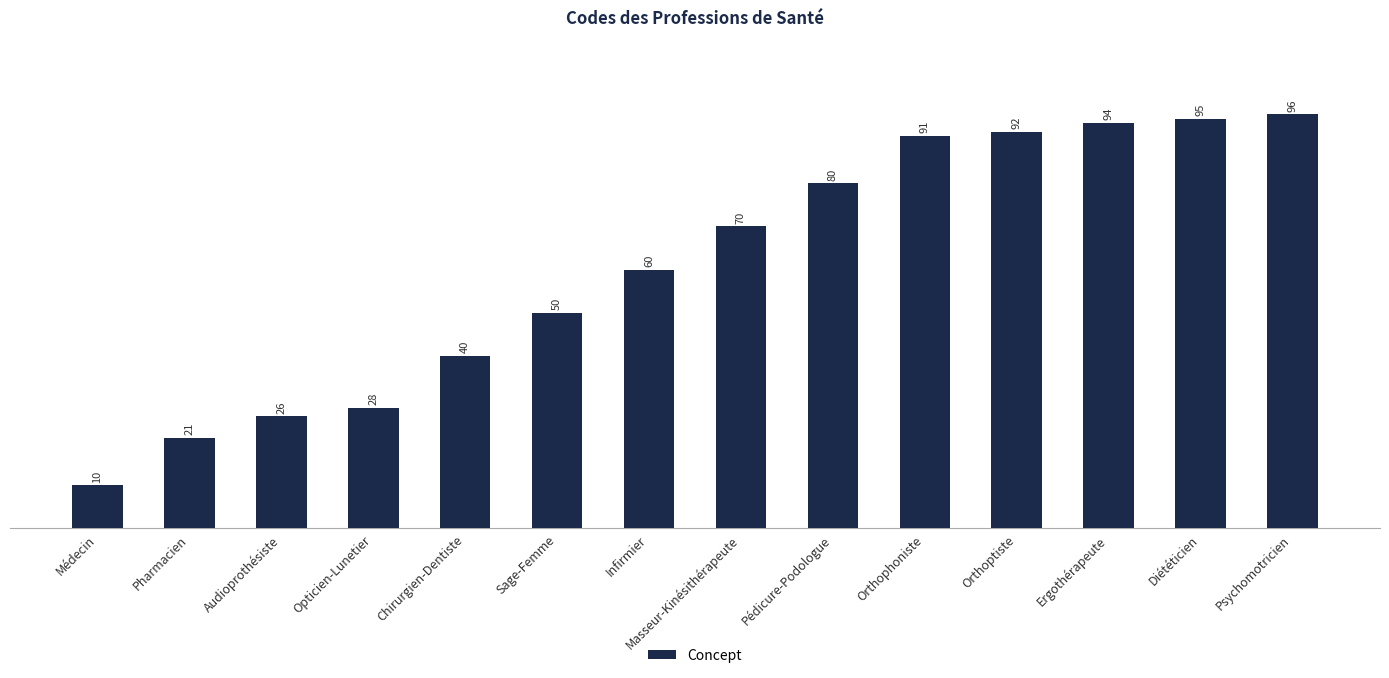

Which label corresponds to the smallest value in the chart?

Médecin